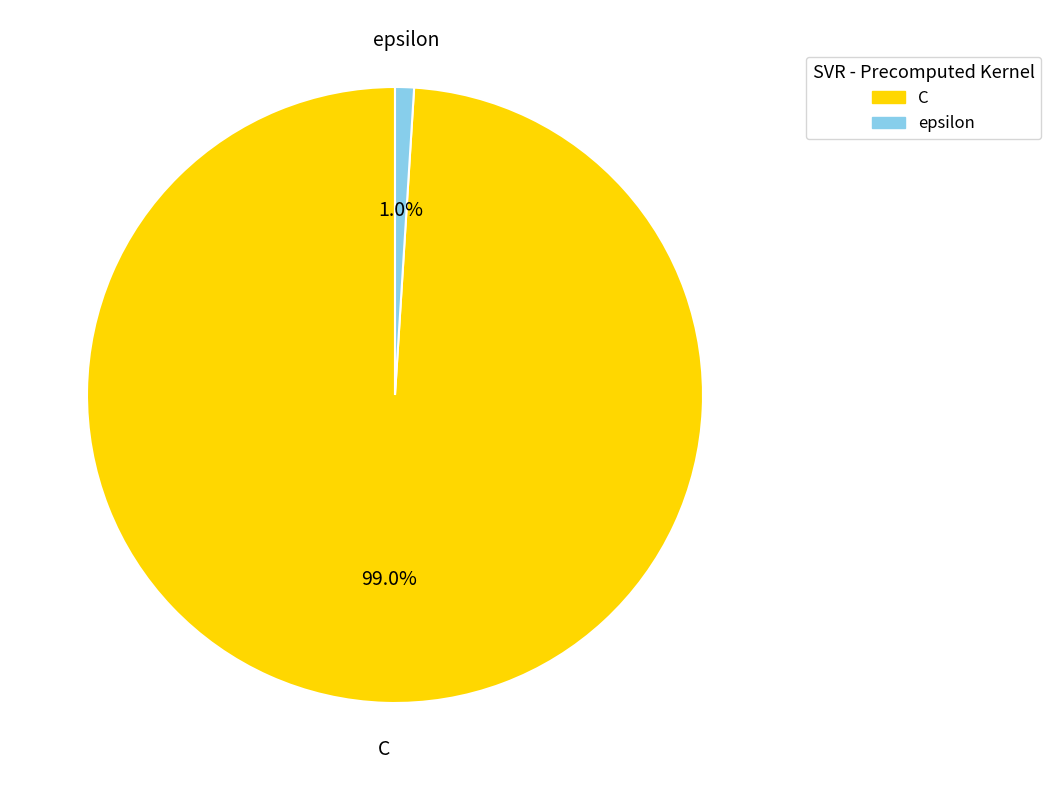

Is it true that epsilon is 11% of the pie?

False